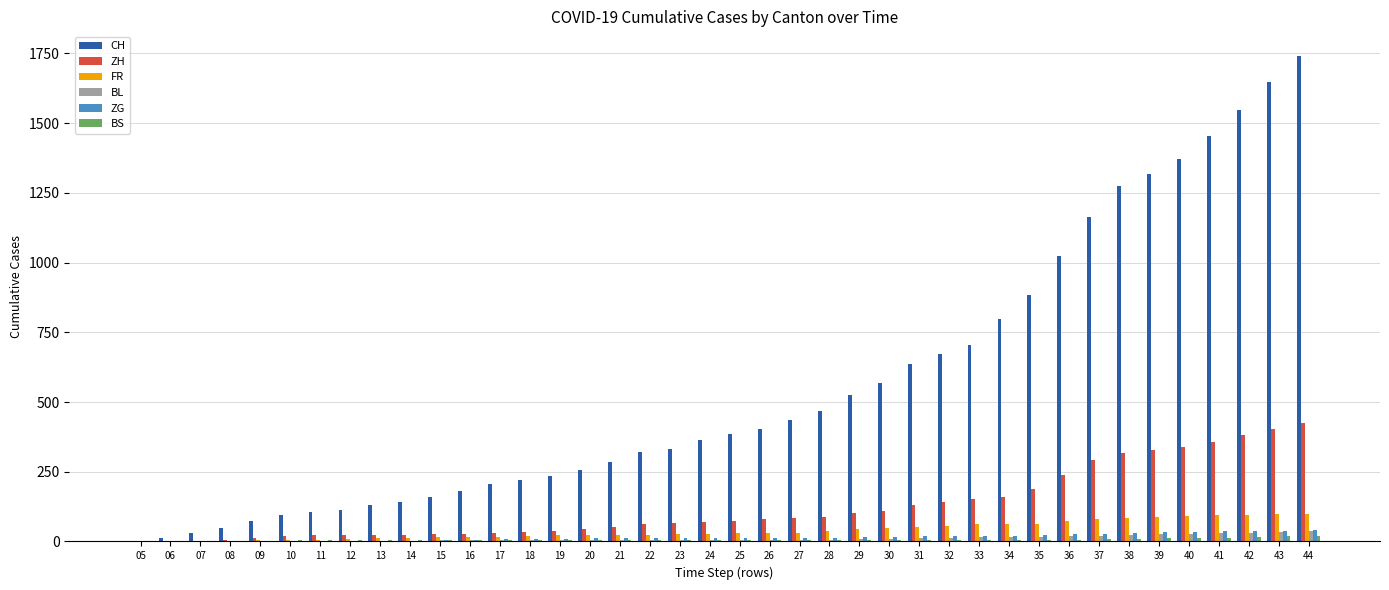

Which series has the largest total across all categories?

CH